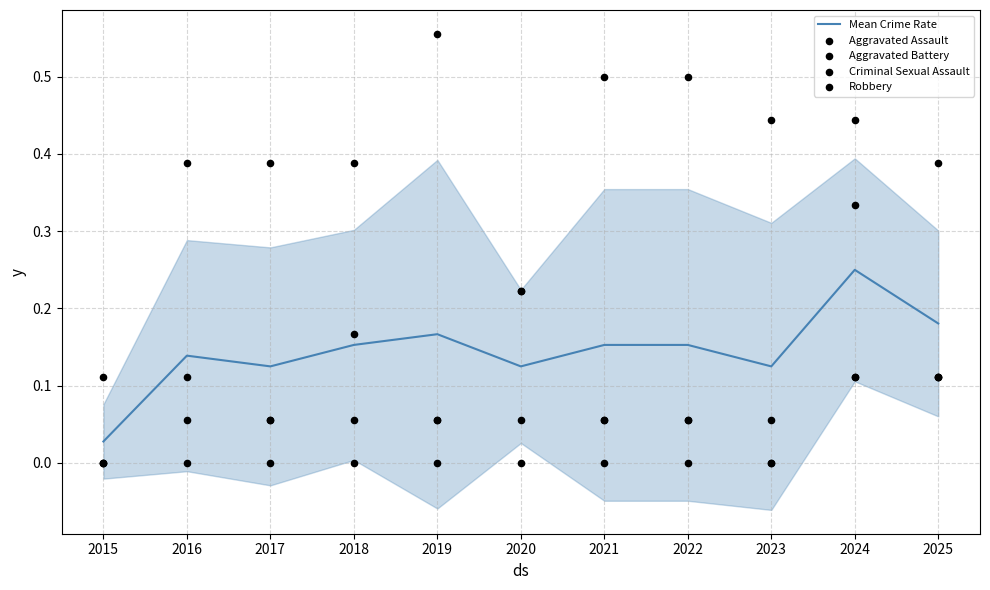

Which series has the largest total across all categories?

Robbery